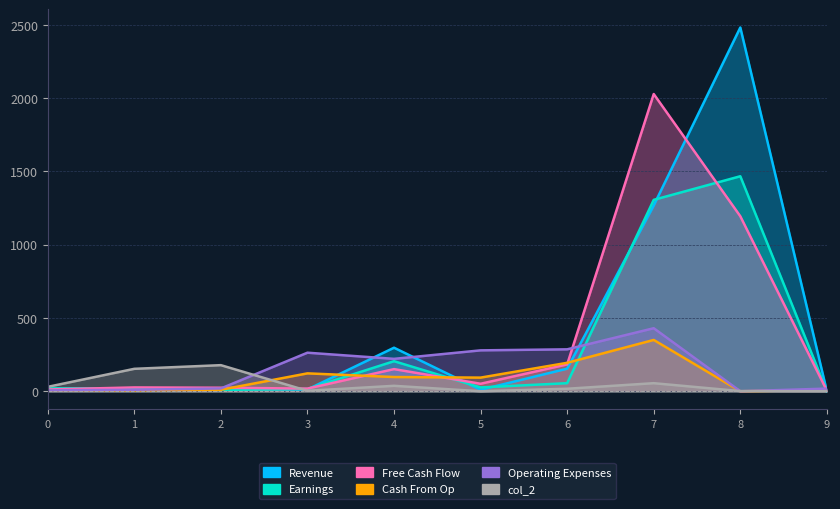

What is the sum of the col_2 values at 6 and 7?

72